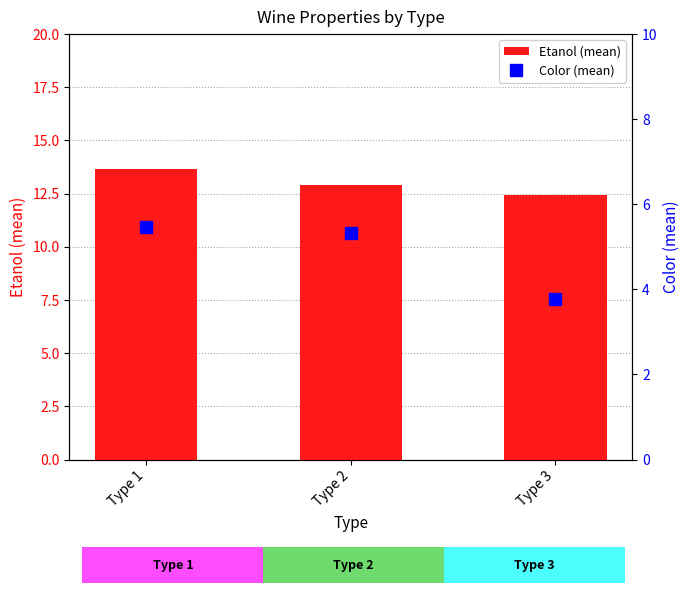

Reading left to right, extract all data points from this chart.

Etanol (mean): Type 1=13.7	Type 2=12.9	Type 3=12.4
Color (mean): Type 1=5.5	Type 2=5.3	Type 3=3.8